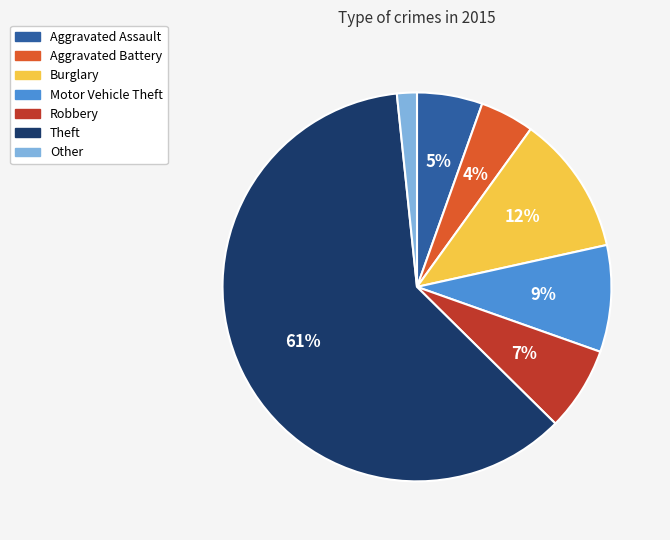

What percentage is the Aggravated Assault slice, to the nearest percent?

5%